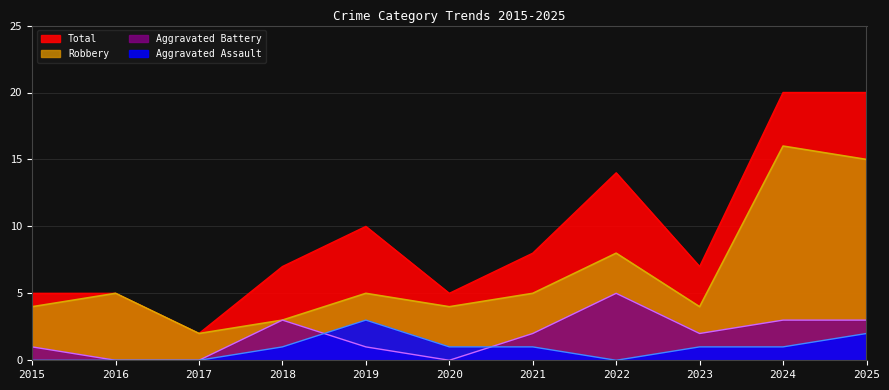

At which category is the sum across all series the highest?

2024